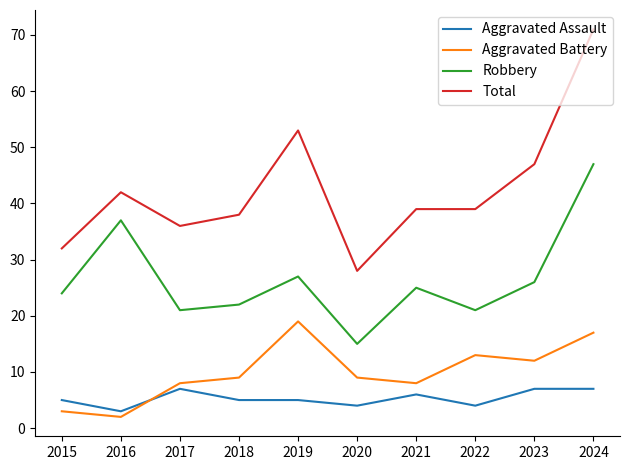

Is it true that Aggravated Assault equals 4 at 2020?

True